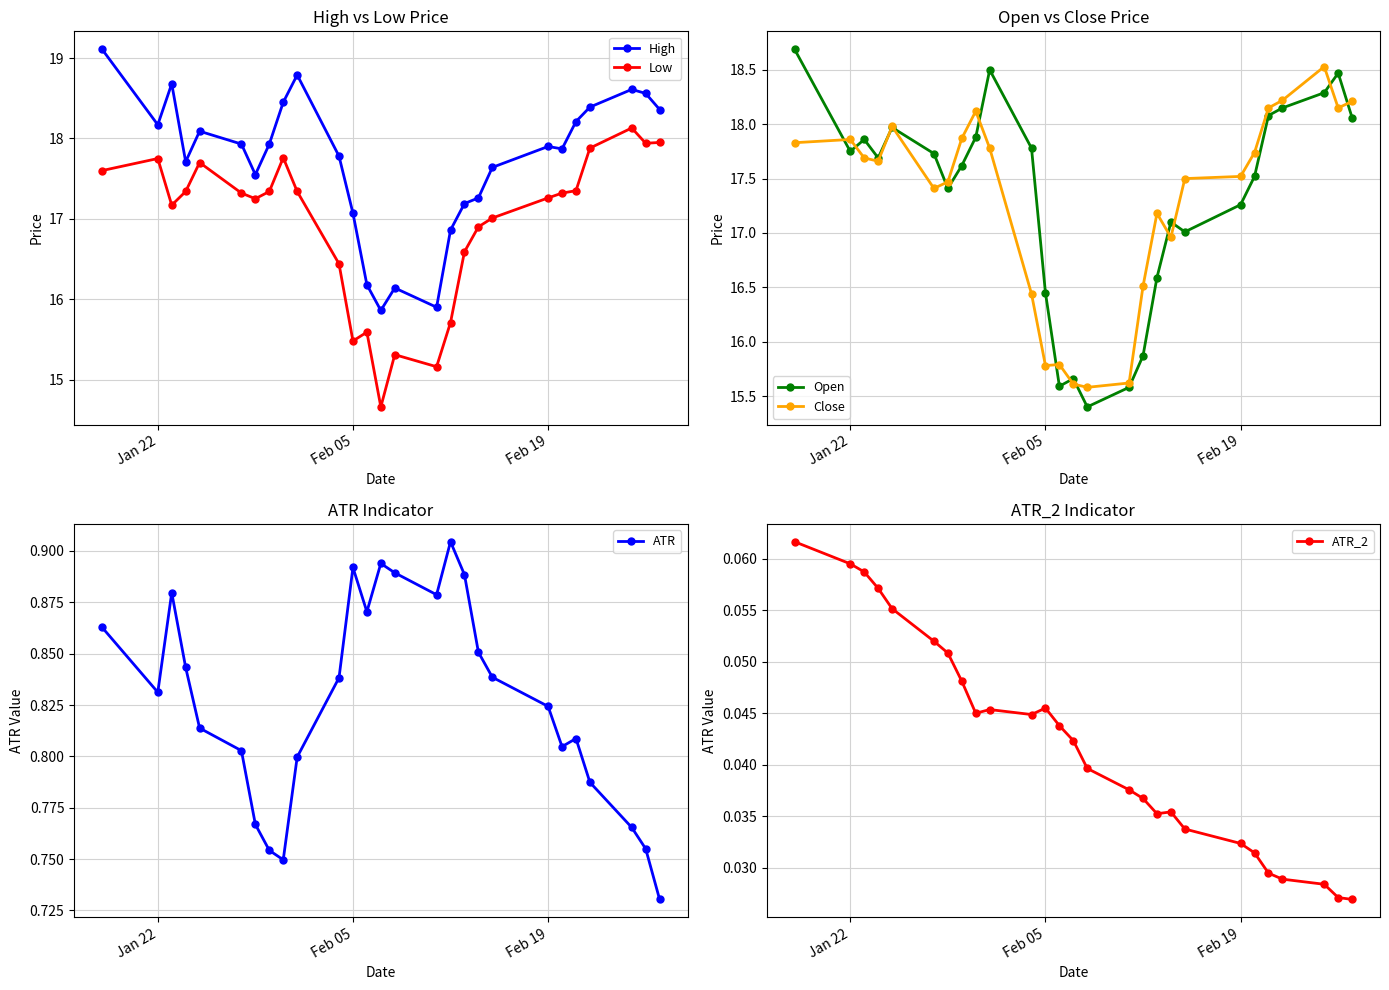

After their last crossing, which series has the higher values: Open or Close?

Close